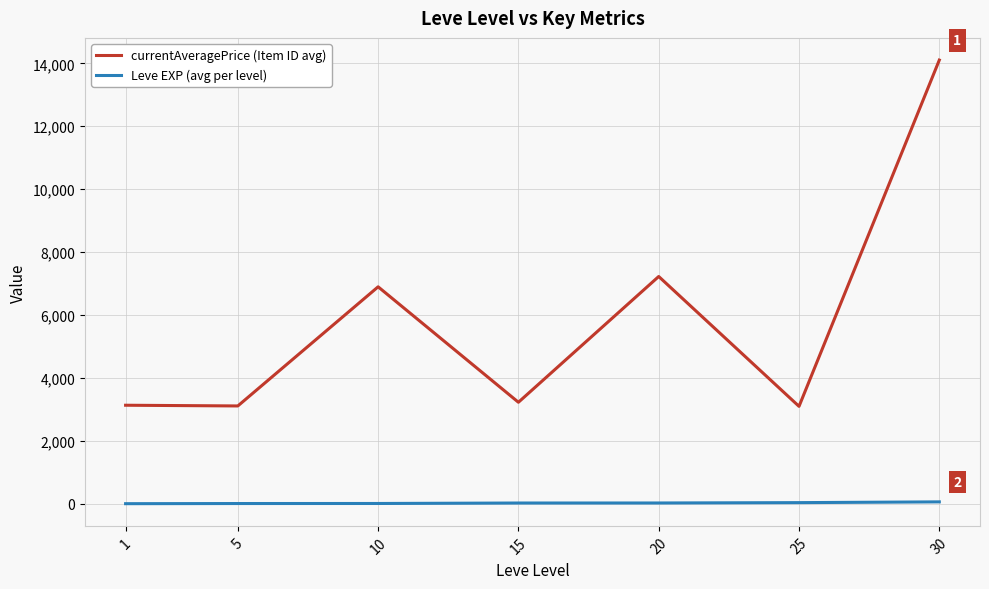

What is the difference between the maximum and minimum values in the Leve EXP (avg per level) series?

57.7